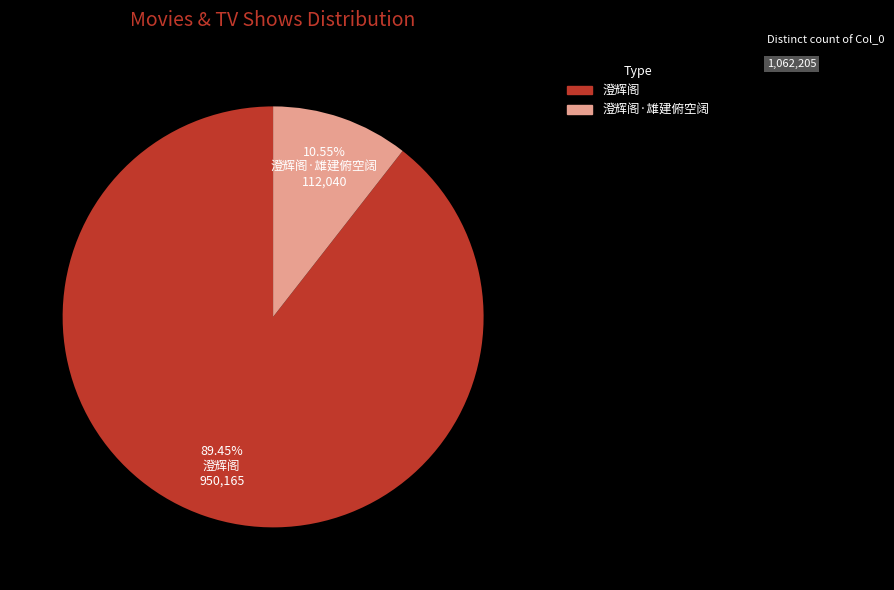

Is there any slice that represents more than half of the pie?

Yes